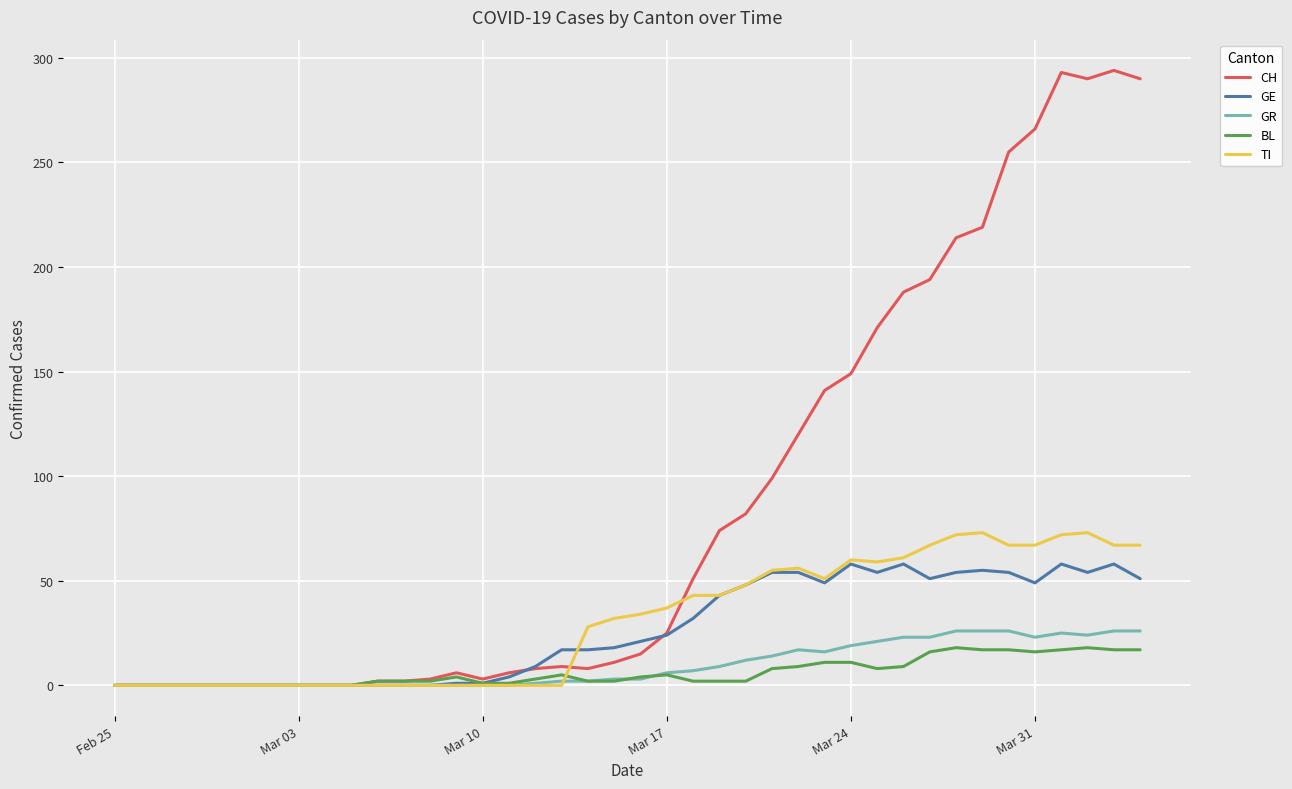

Which series has the largest total across all categories?

CH